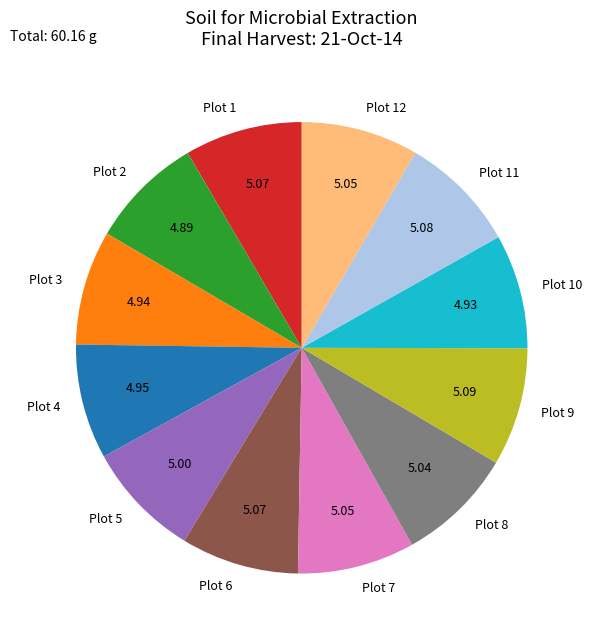

Combined, do Plot 10 and Plot 7 account for over 50%?

No